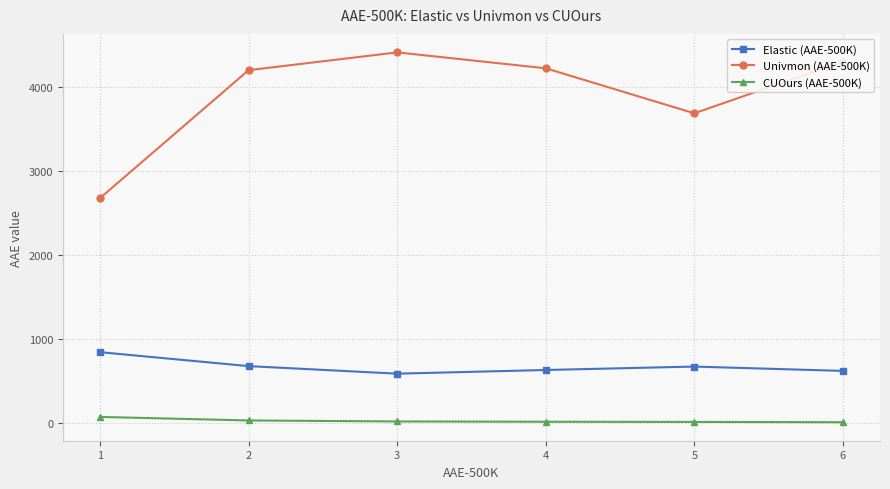

List the series in order of their overall mean, lowest first.

CUOurs (AAE-500K), Elastic (AAE-500K), Univmon (AAE-500K)